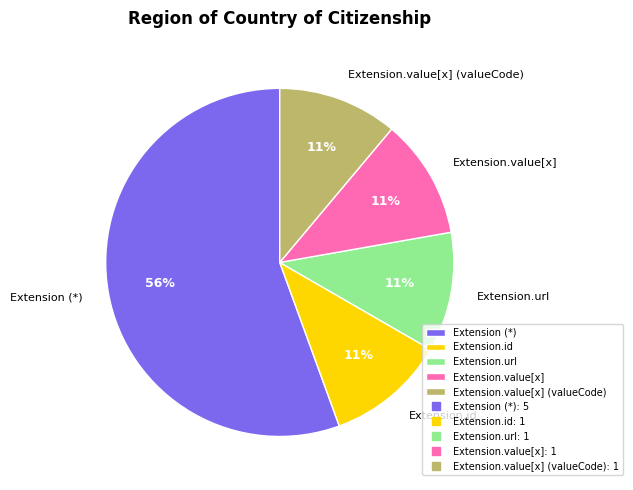

Which slice is the largest?

Extension (*)